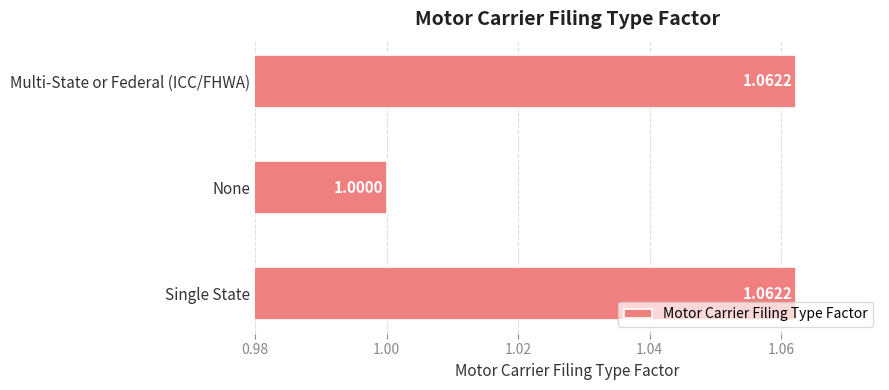

What is the average value?

1.0